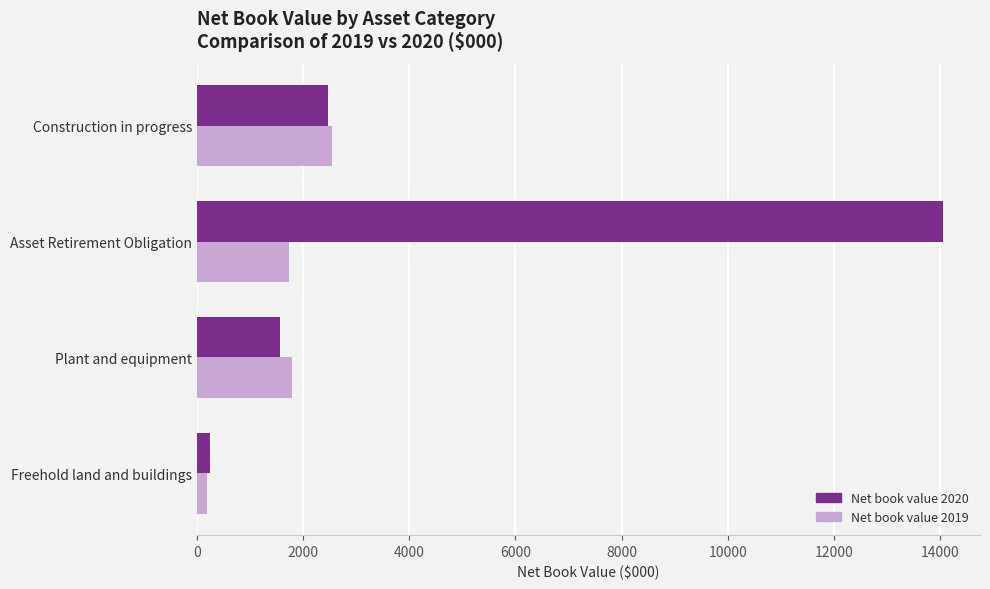

Which series has the largest total across all categories?

Net book value 2020